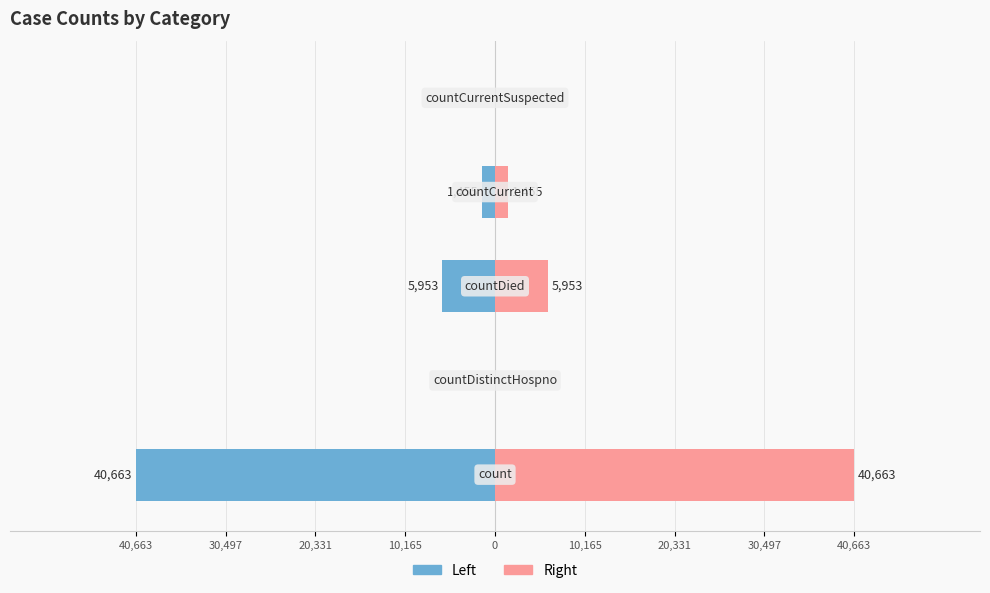

Reading left to right, what are all the values shown in this chart?

Left: -40663	0	-5953	-1455	0
Right: 40663	0	5953	1455	0